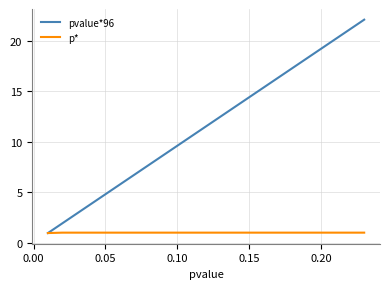

Rank the series by their average value, from lowest to highest.

p*, pvalue*96